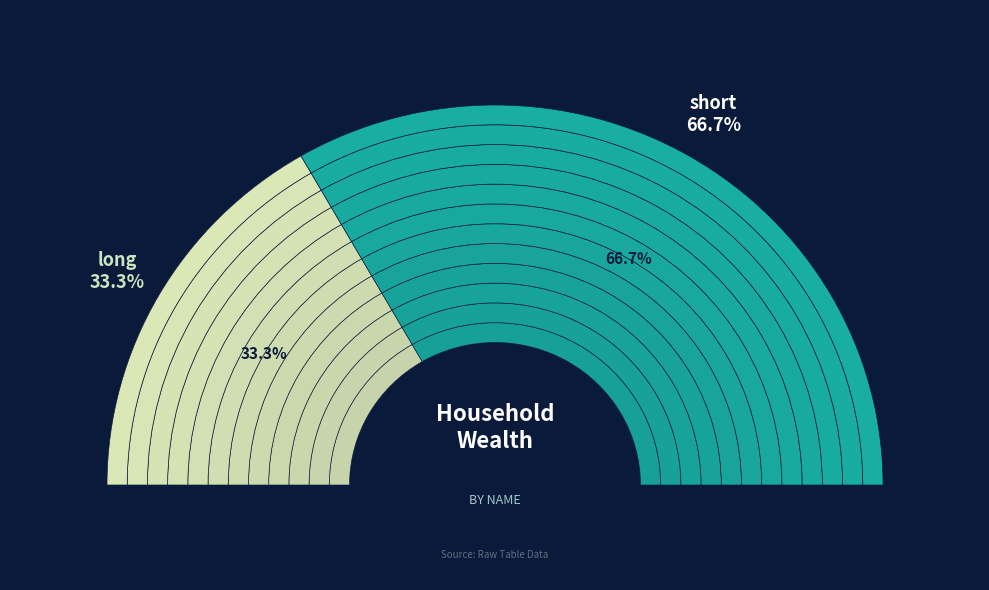

The short slice represents 76% of the pie. True or false?

False